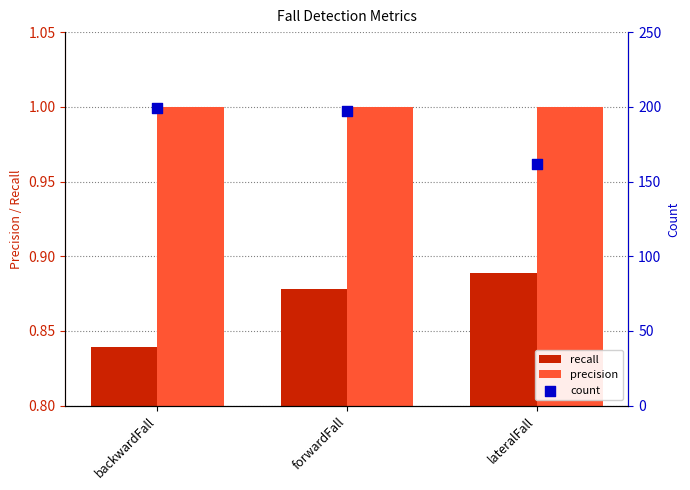

At how many categories does at least one series exceed 66?

3